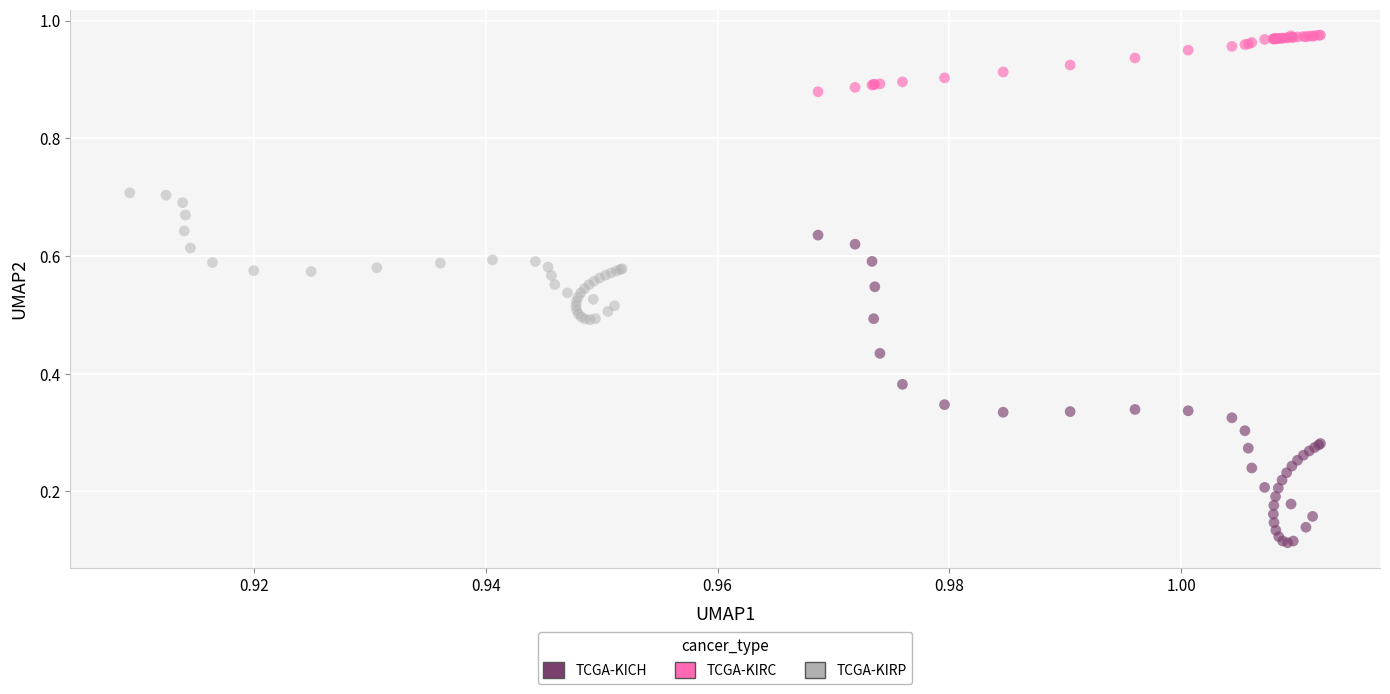

Which series reaches the minimum Y coordinate?

TCGA-KICH